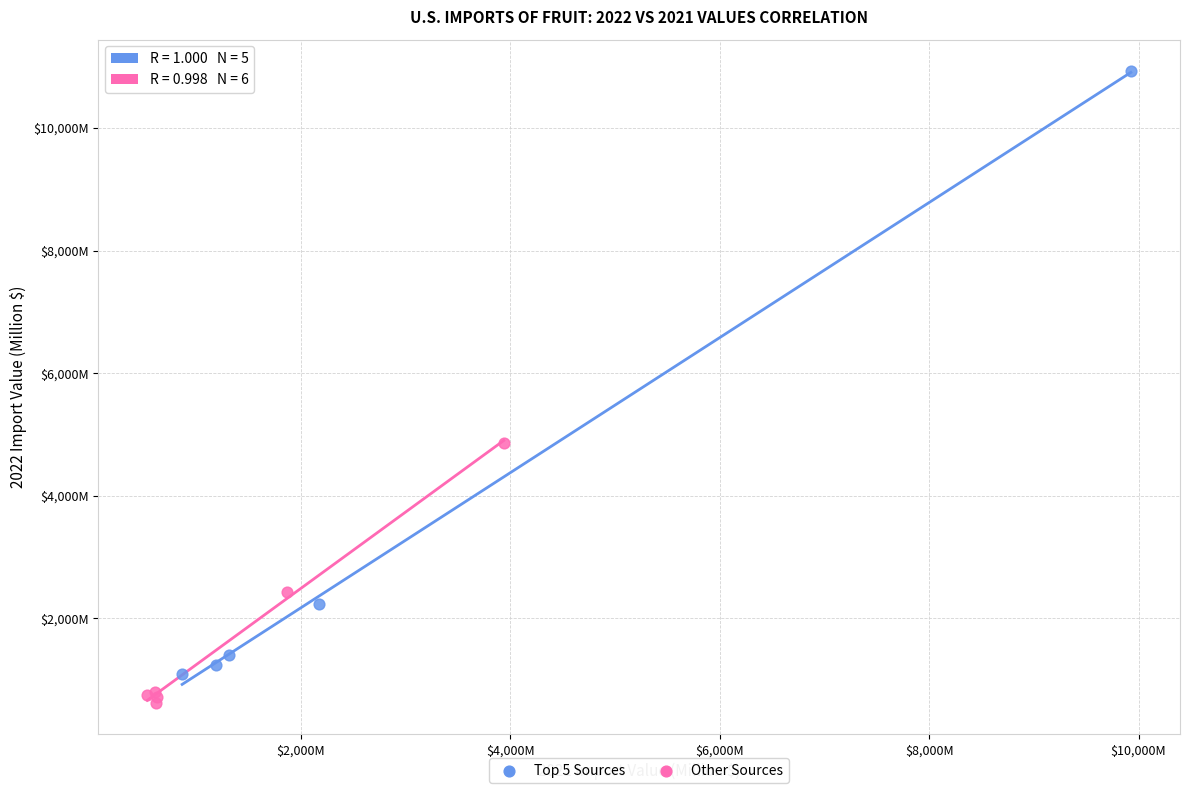

What are all the series names shown in the legend?

Top 5 Sources, Other Sources